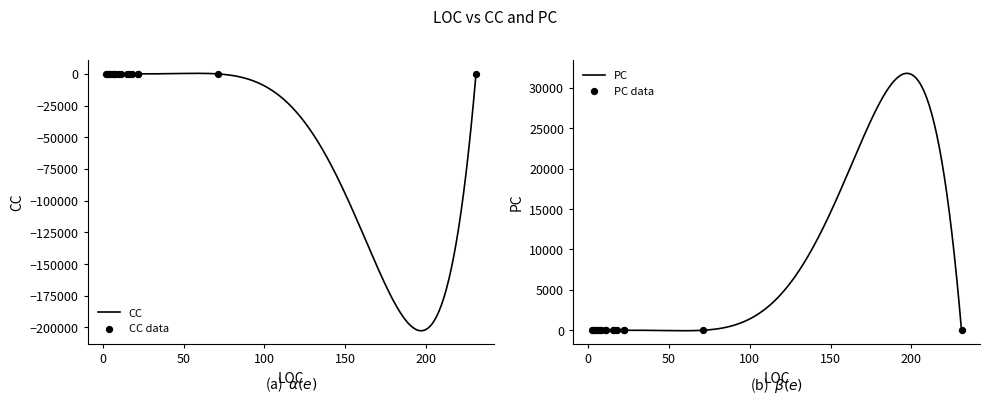

Which series has the largest total across all categories?

CC